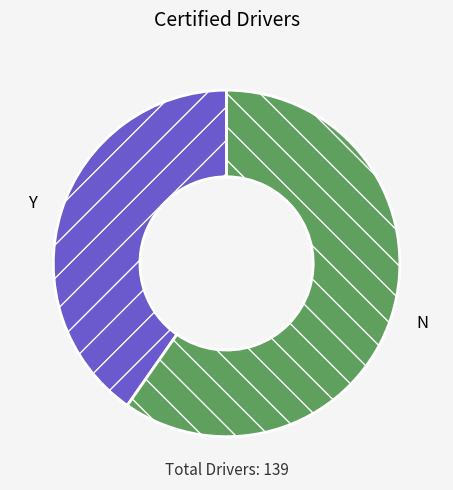

Approximately how many times larger is the value at N compared to Y?

1.5